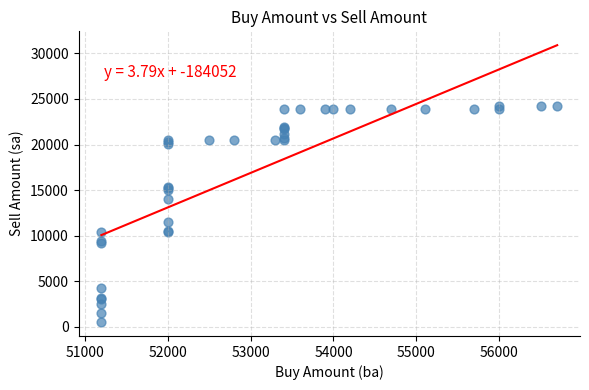

What Y value in the scatter plot is closest to 12350?

11500